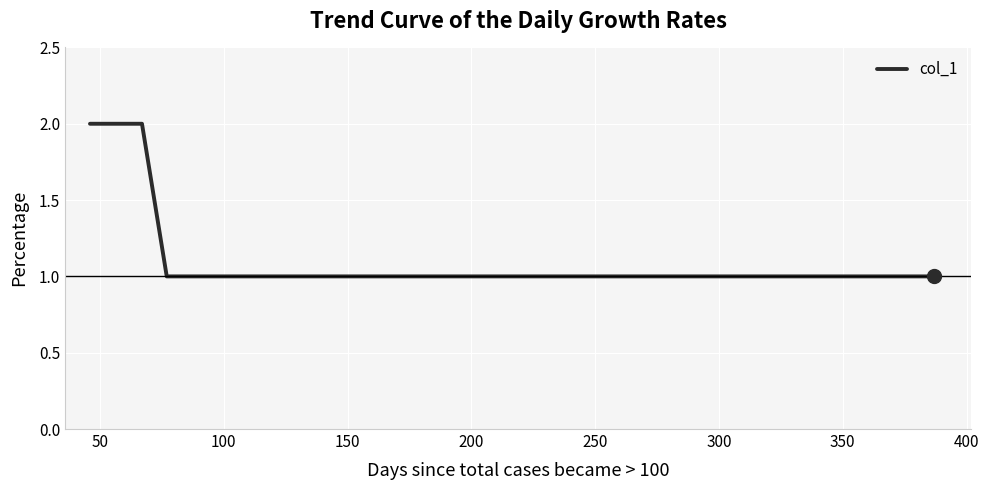

Is this an area chart (filled region under the line)?

No